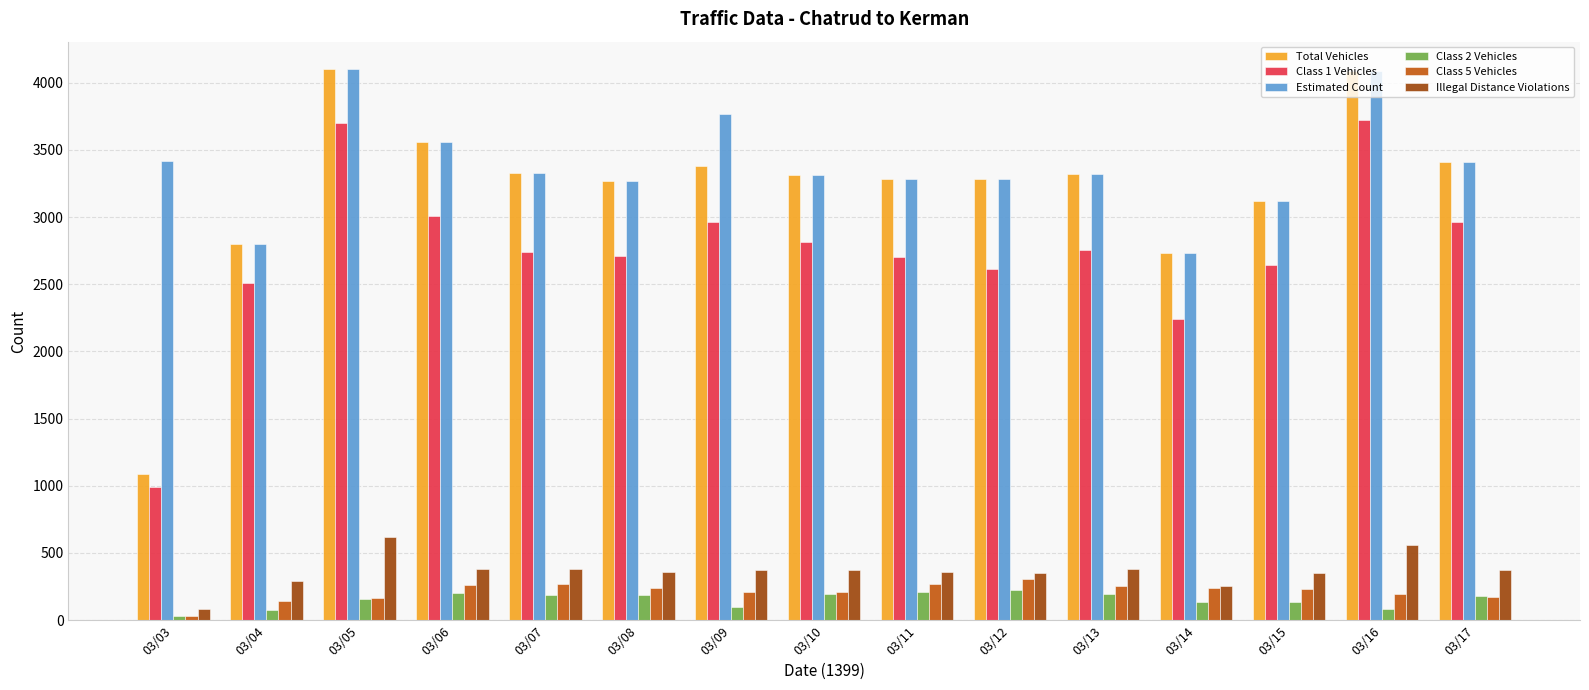

Where does the Estimated Count series first go above 3320?

03/03